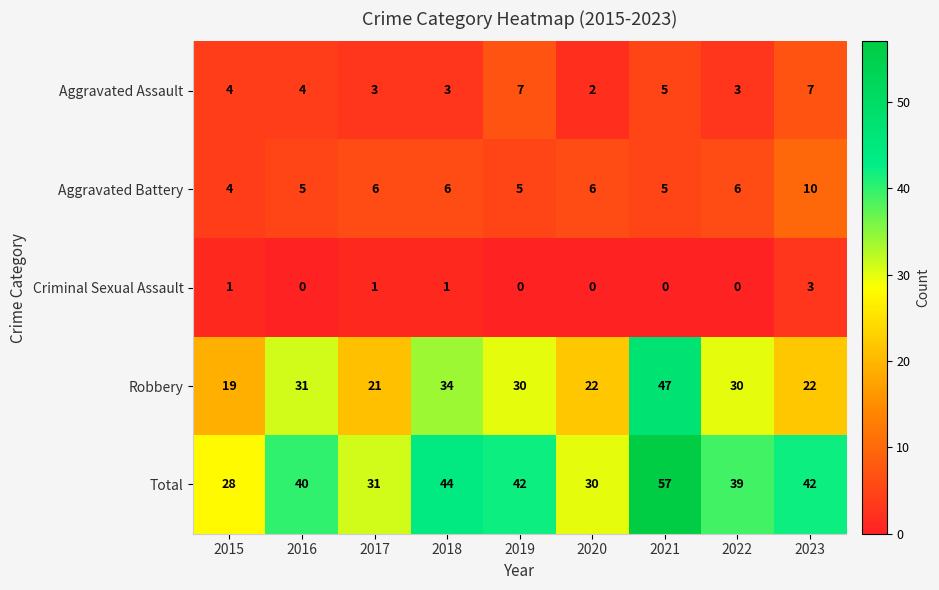

What is the highest value of the Total series?

57